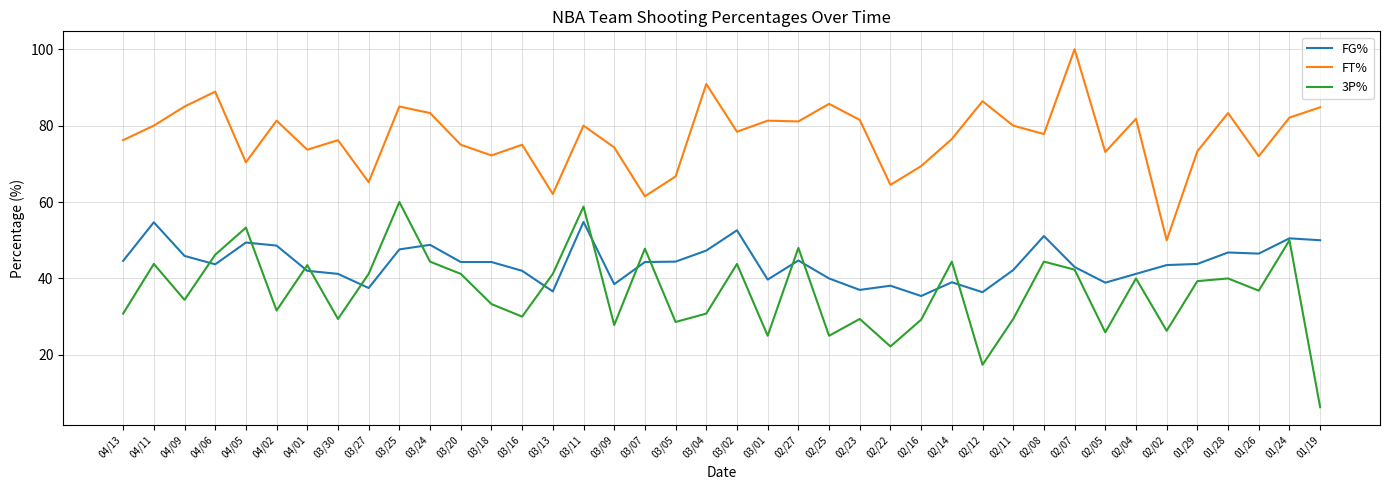

What is the spread (max minus min) of values at 04/02?

49.7